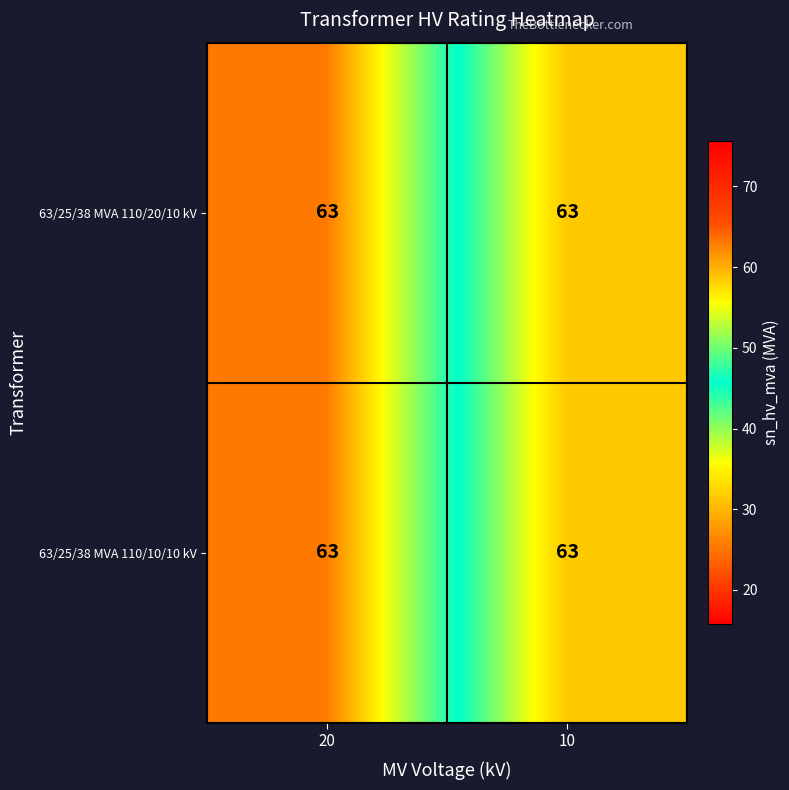

At how many categories does at least one series exceed 46?

1